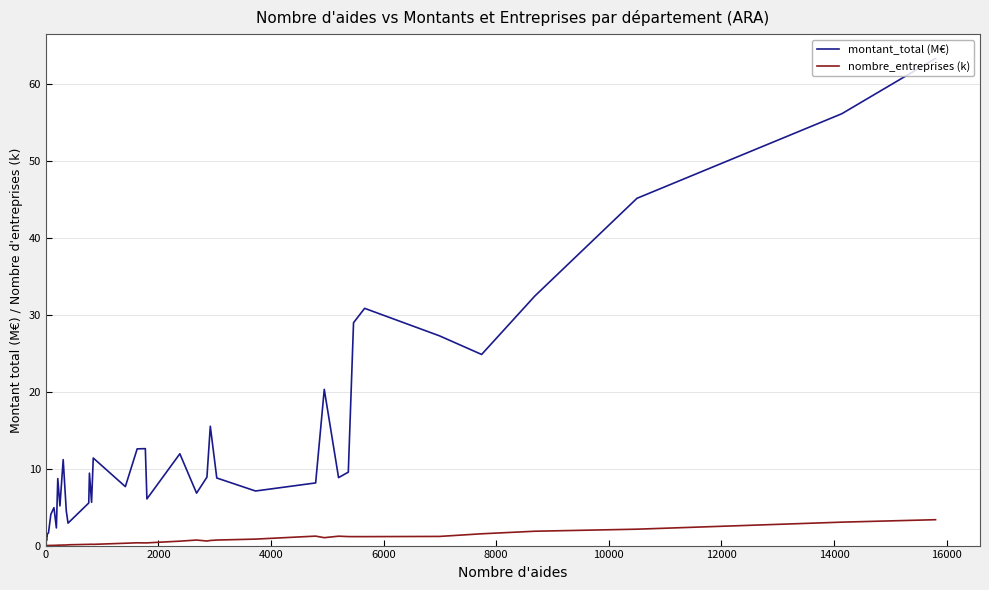

Rank the series by their average value, from highest to lowest.

montant_total (M€), nombre_entreprises (k)